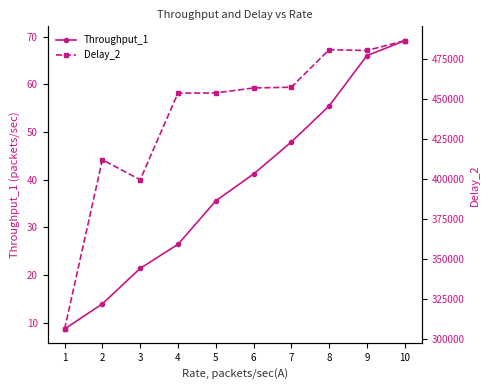

Where does the Throughput_1 series first go above 41?

6